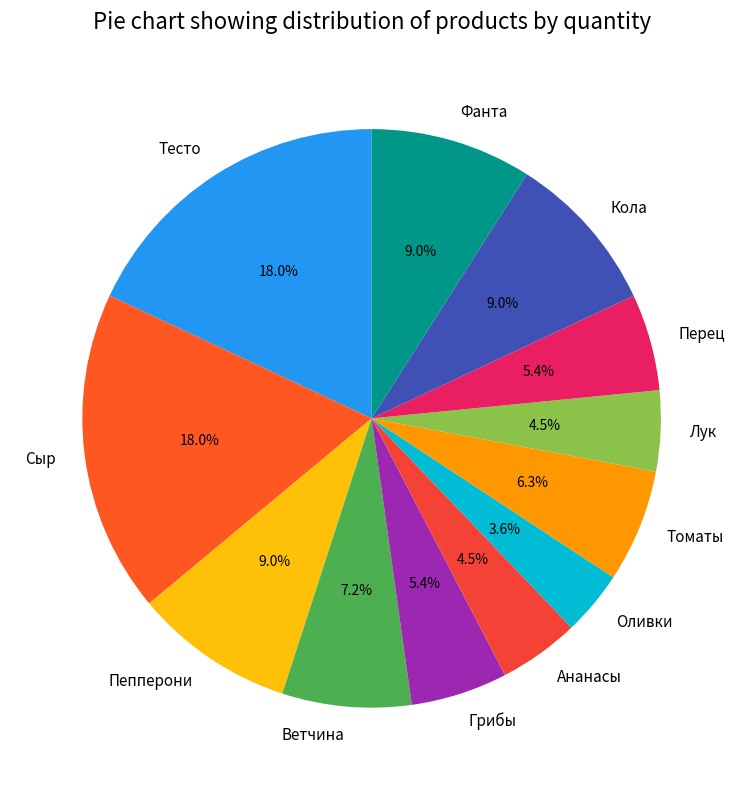

Between Грибы and Сыр, which is larger?

Сыр